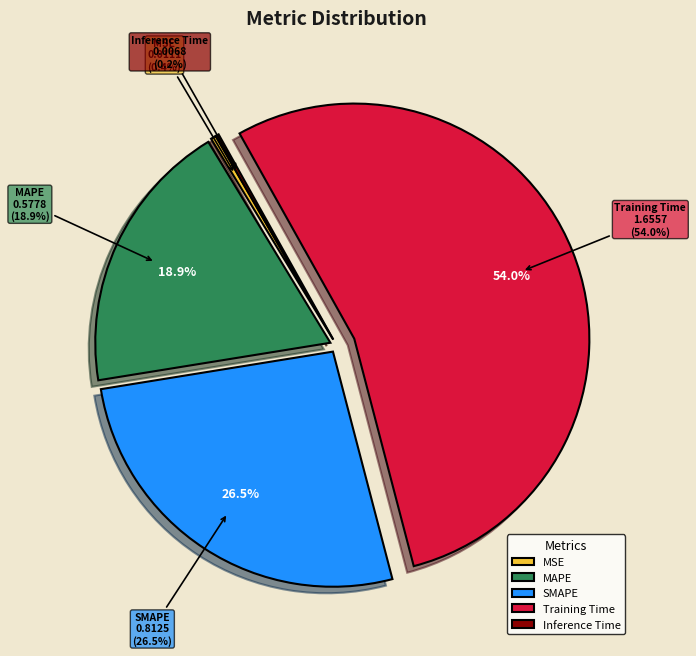

True or false: MAPE accounts for 11% of the total.

False